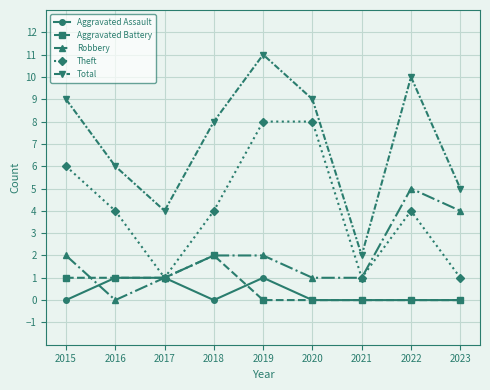

What is the maximum value for Aggravated Battery?

2